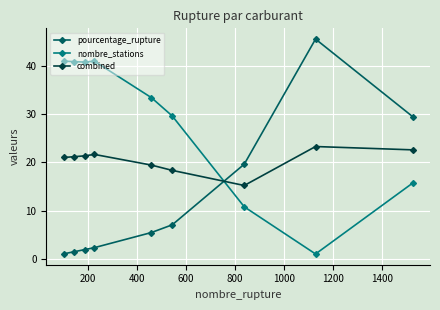

Rank the series by their maximum value, from highest to lowest.

pourcentage_rupture, nombre_stations, combined